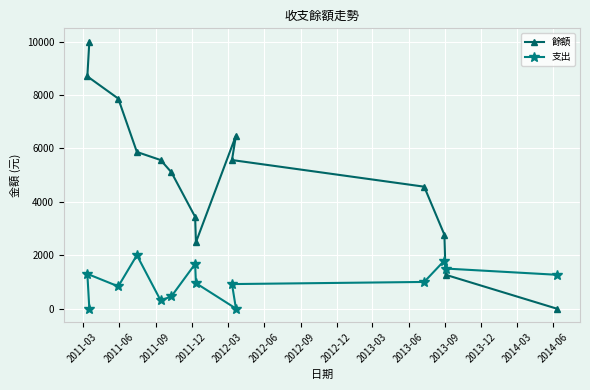

How many values in the 餘額 series are below 5565?

7